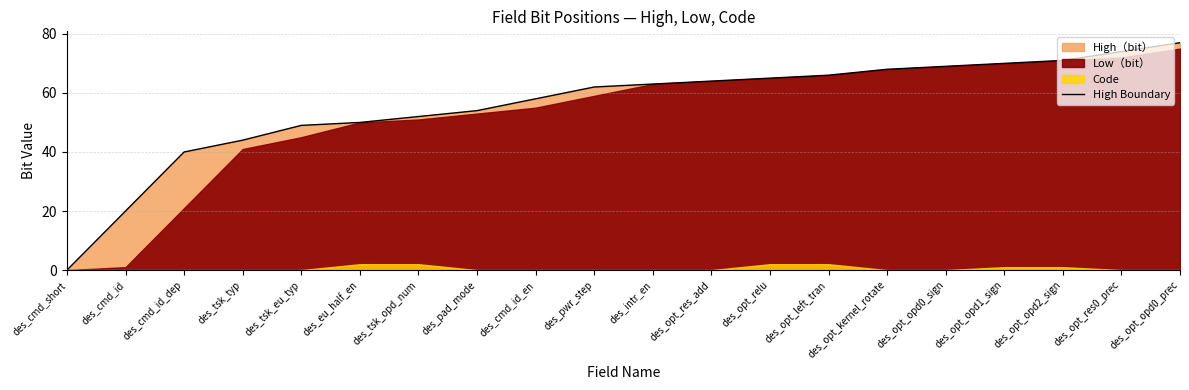

What is the ratio of the value at des_pwr_step to the value at des_tsk_typ?

1.4